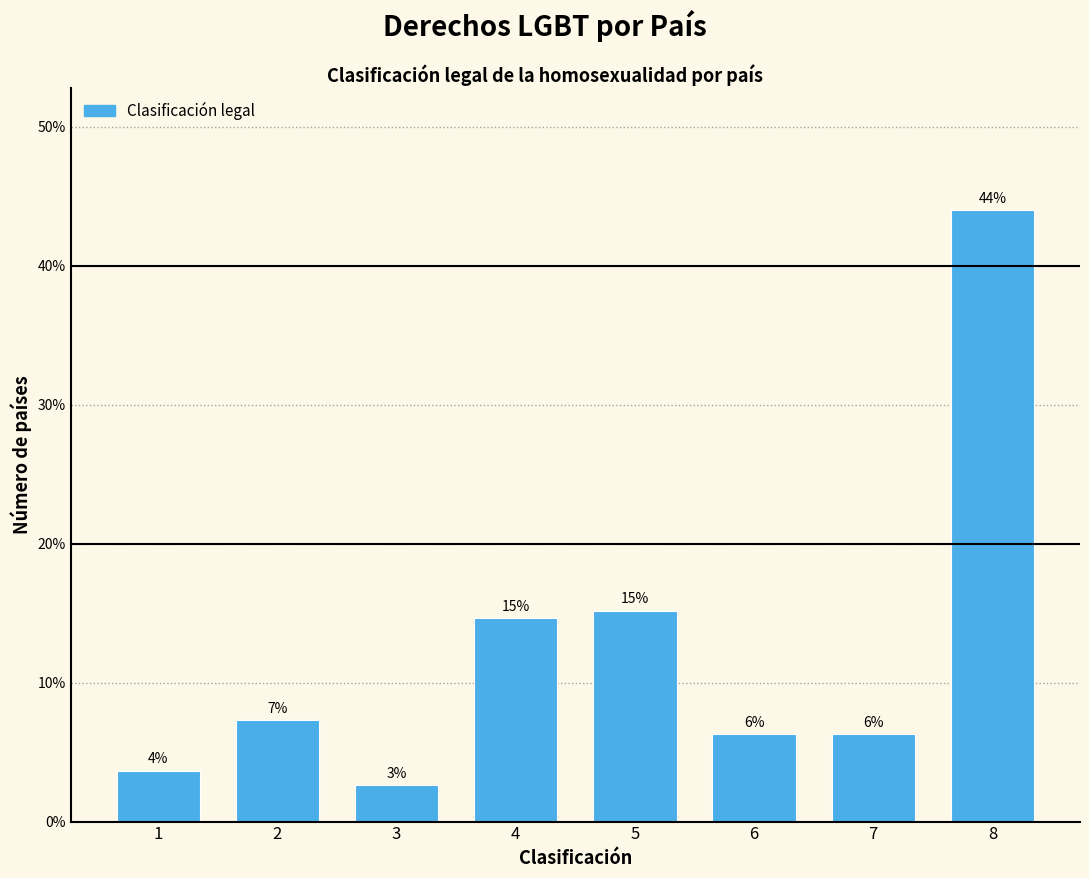

Are the bars horizontal?

No